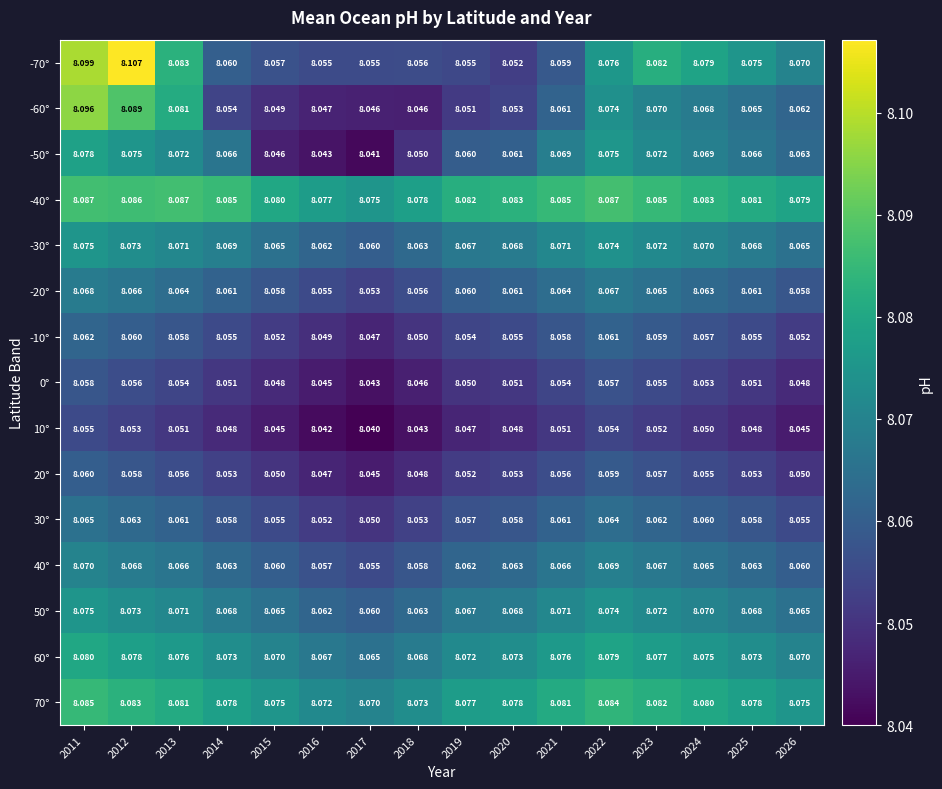

Count the number of categories in the chart.

16